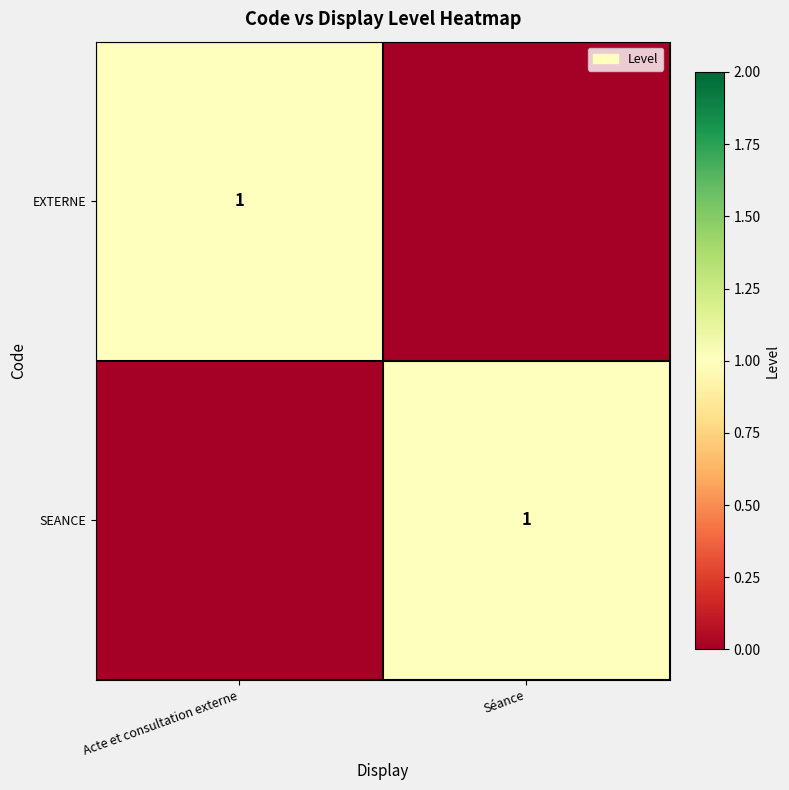

Is it true that EXTERNE equals 1 at Acte et consultation externe?

True